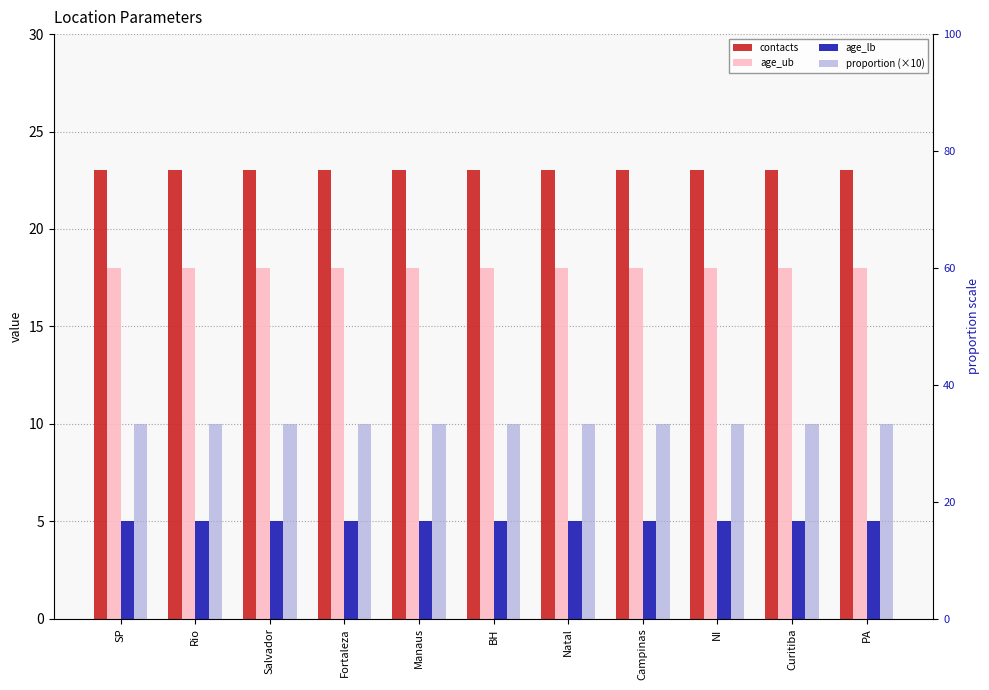

The age_ub series shows 18 at Manaus. True or false?

True